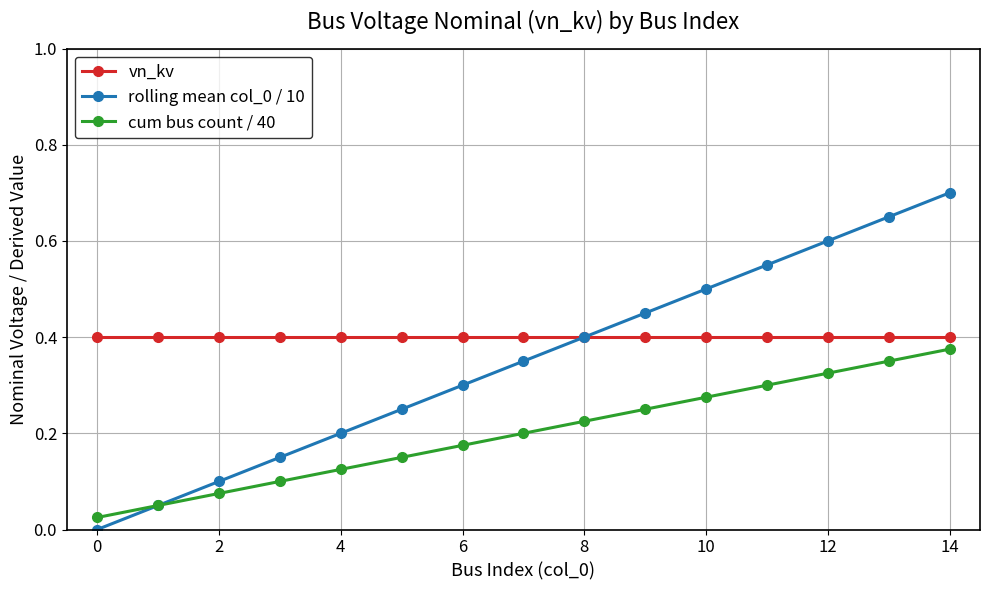

True or false: vn_kv and cum bus count / 40 intersect in this chart.

False